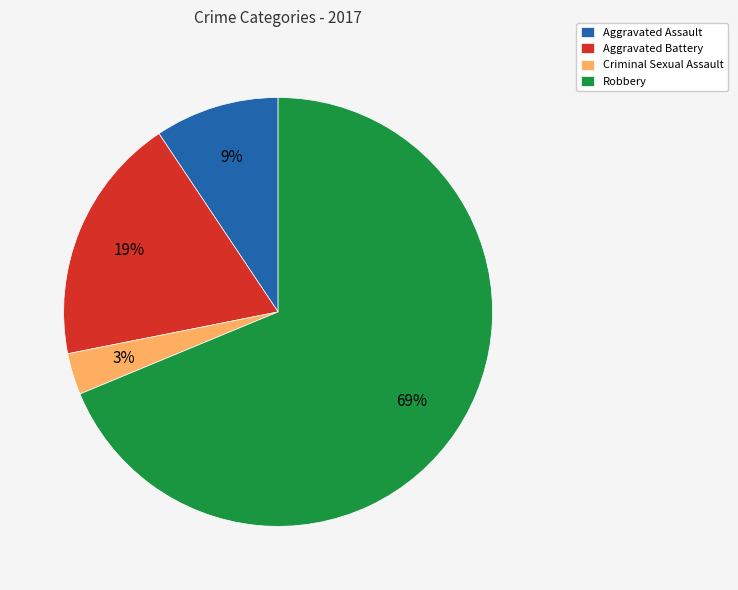

How many segments does this pie chart have?

4